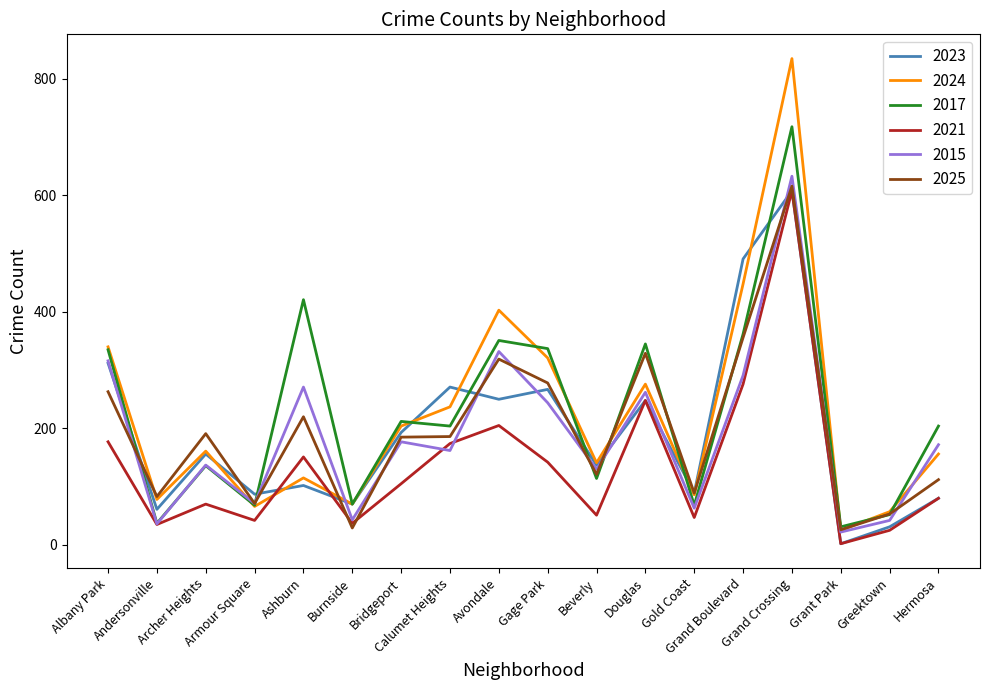

What is the difference between the highest and lowest values at Grant Park?

29